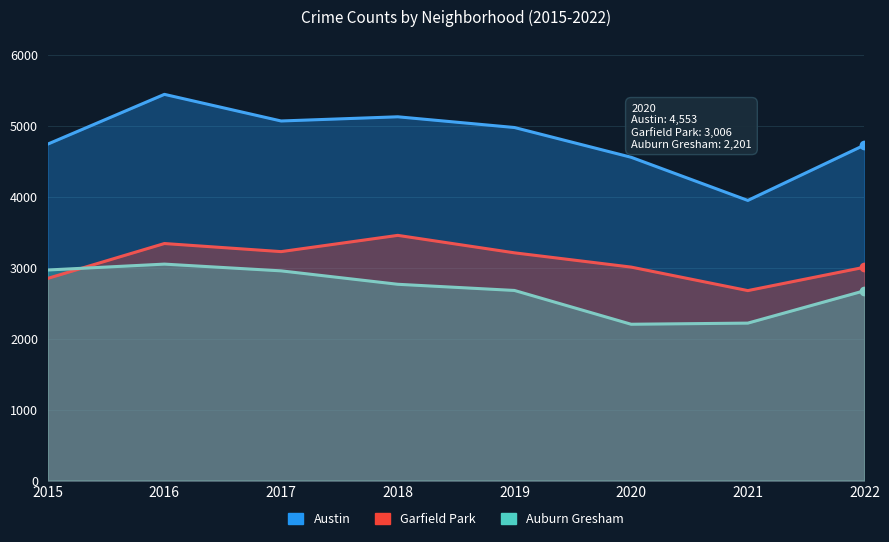

List the series in order of their peak value, highest first.

Austin, Garfield Park, Auburn Gresham